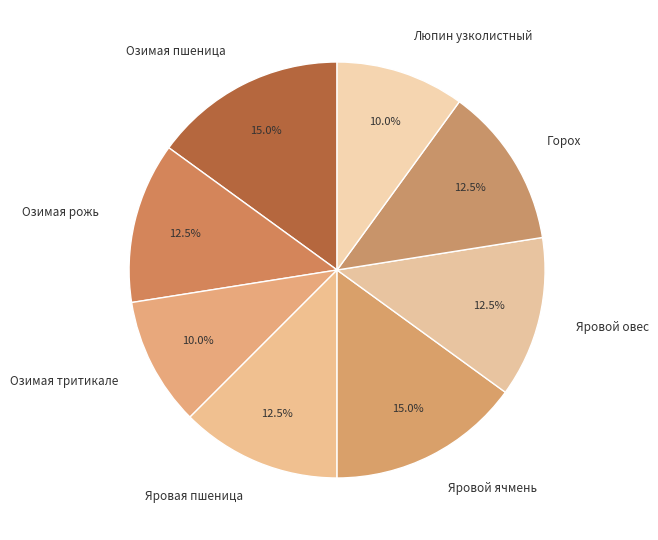

What is the ratio of the value at Горох to the value at Озимая тритикале?

1.2